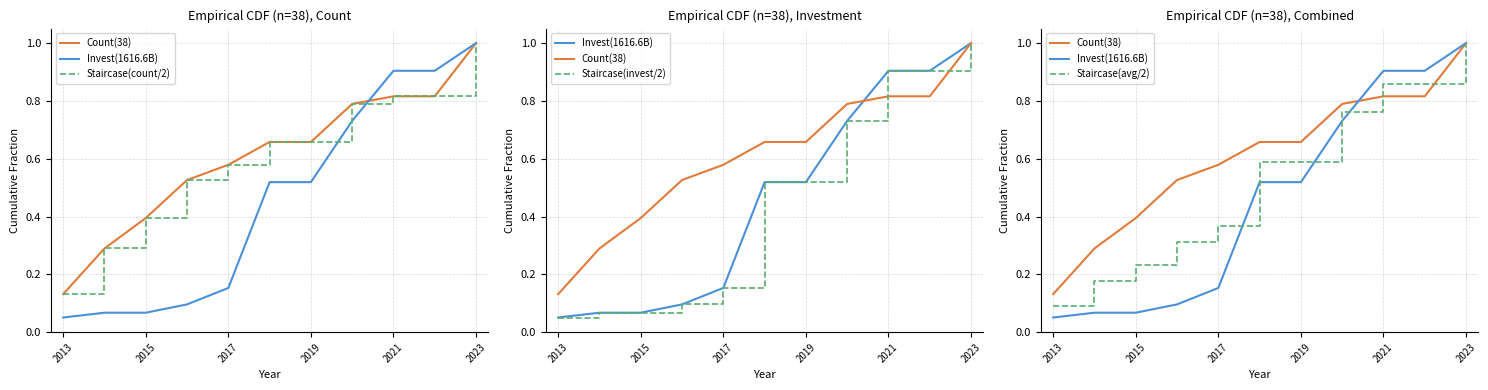

The value of Staircase(count/2) at 2019 is 0.7. True or false?

True